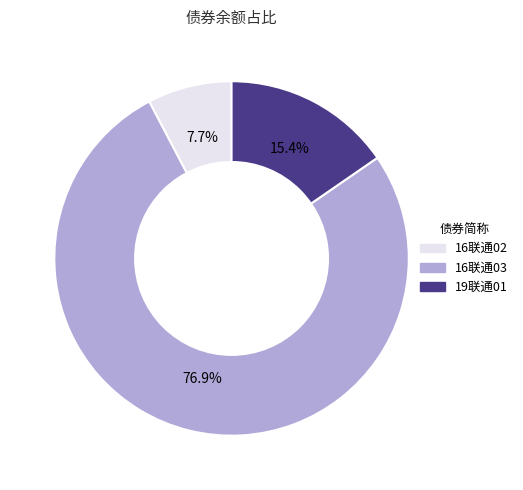

True or false: 19联通01 accounts for 15% of the total.

True